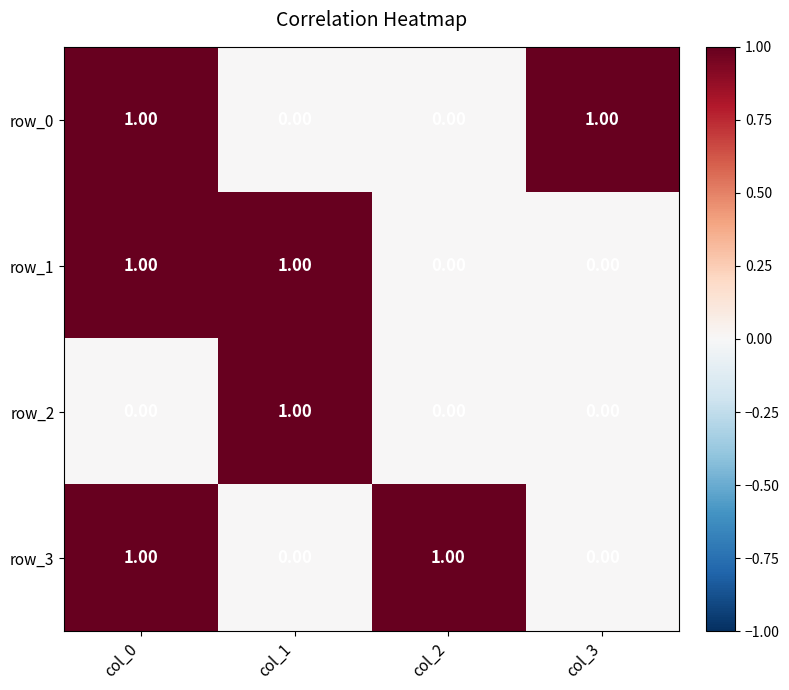

At which category is the sum across all series the highest?

col_0